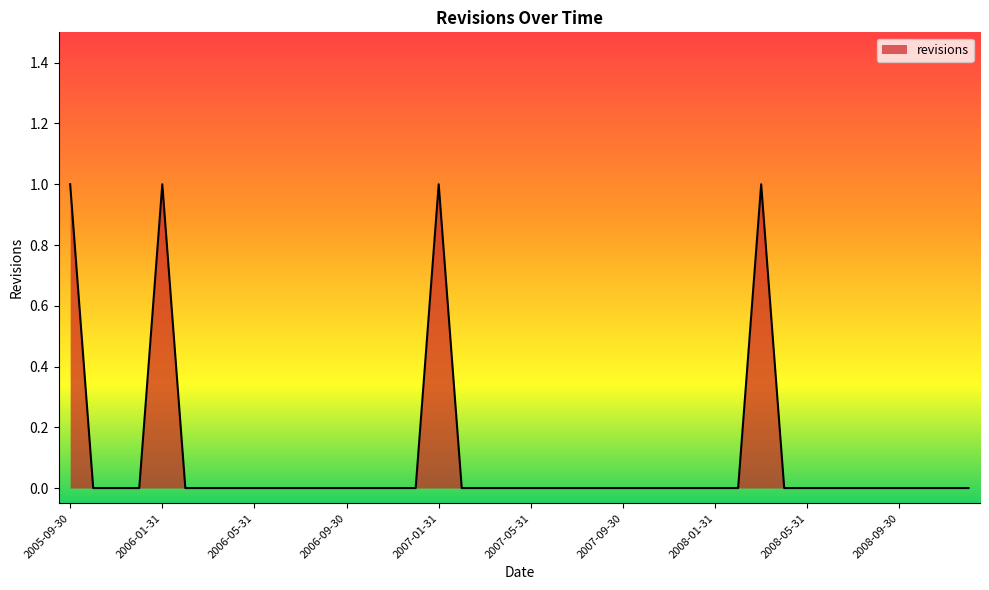

Which category has the highest value across all series?

2005-09-30